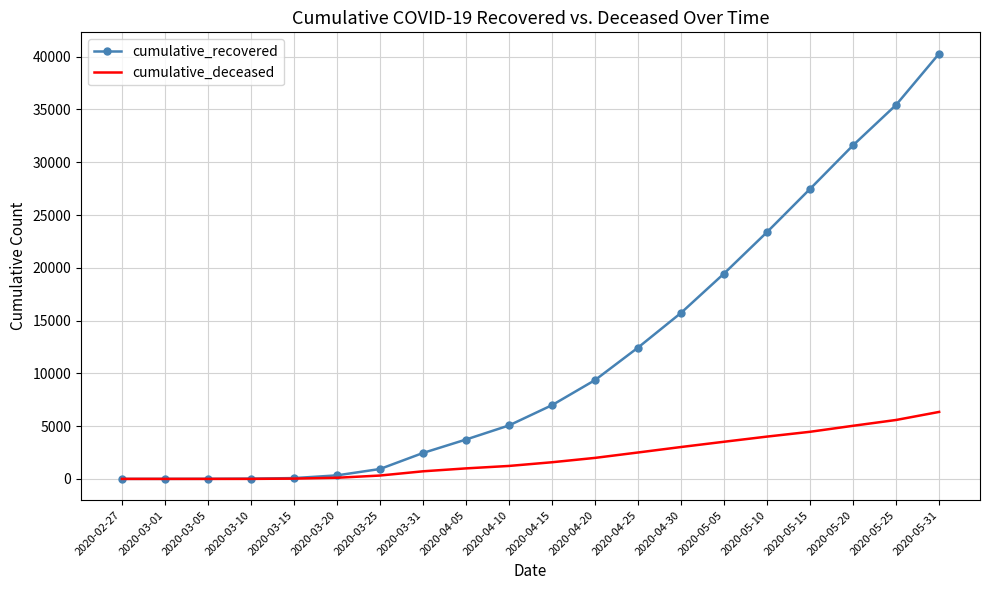

At which category is the sum across all series the highest?

2020-05-31